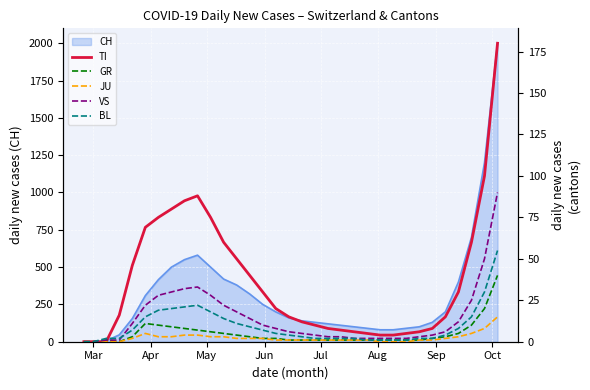

What is the maximum value for CH?

2000